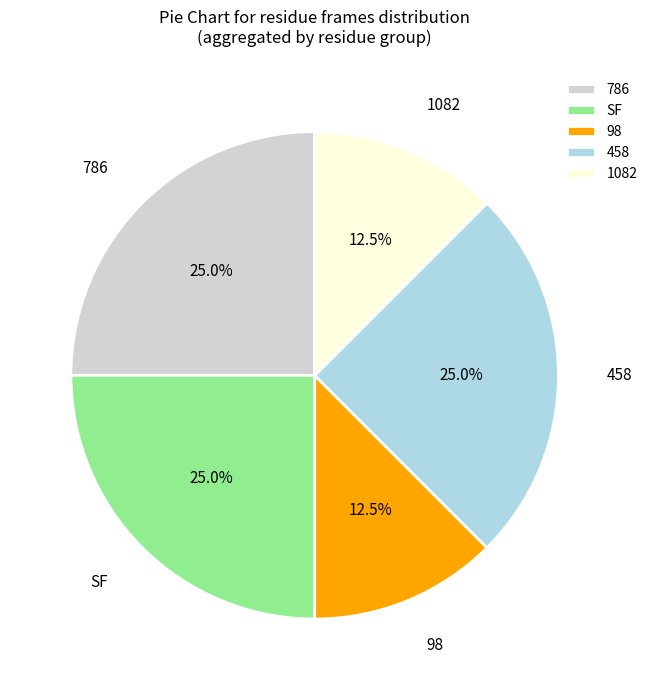

Combined, do 98 and 786 account for over 50%?

No